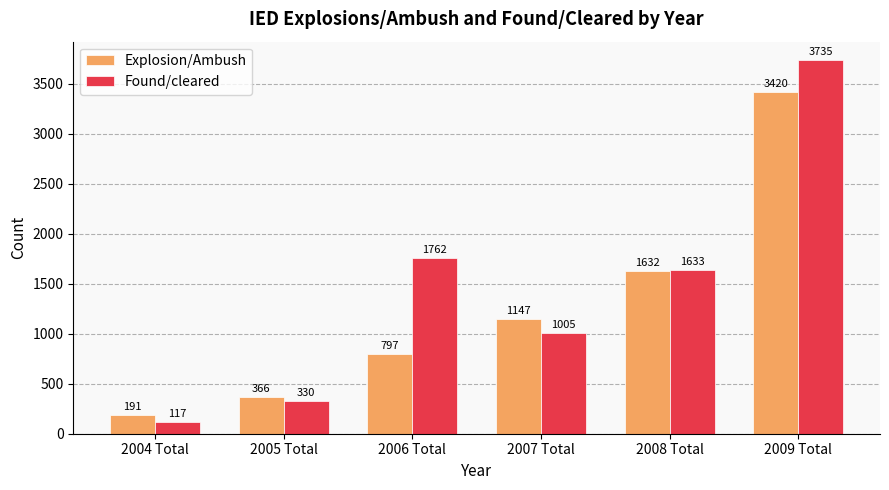

What is the label of the 4th bar from the right?

2006 Total